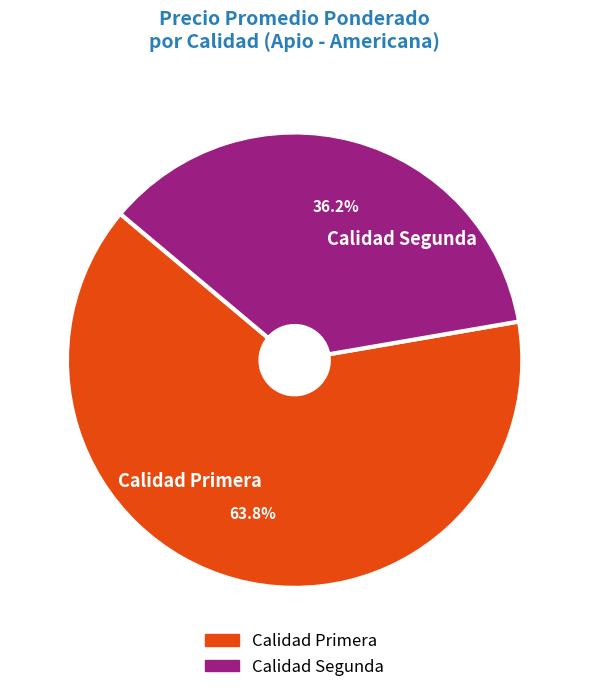

What is the smallest slice in the pie chart?

Calidad Segunda